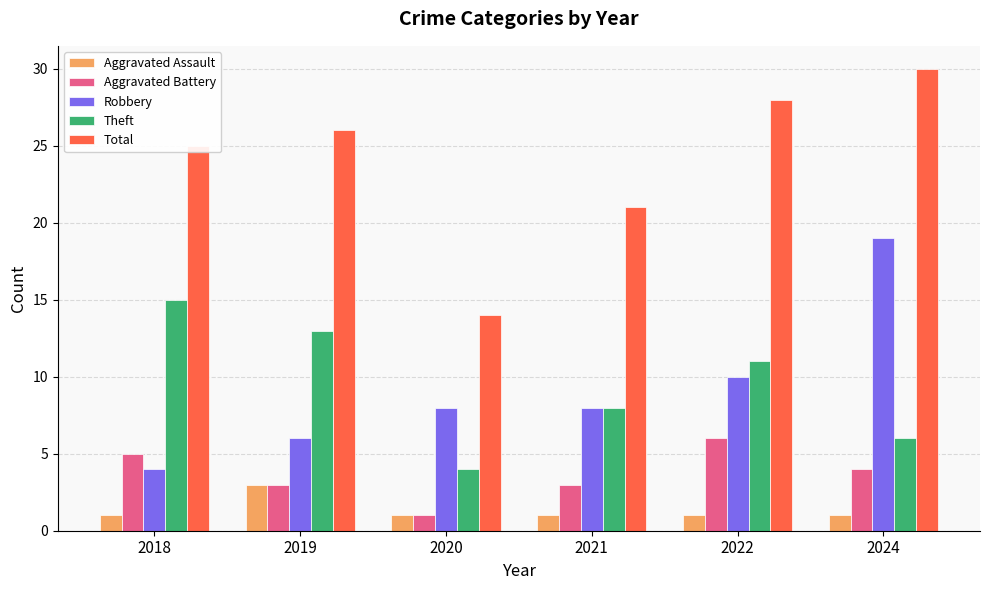

Reading left to right, extract all data points from this chart.

Aggravated Assault: 2018=1	2019=3	2020=1	2021=1	2022=1	2024=1
Aggravated Battery: 2018=5	2019=3	2020=1	2021=3	2022=6	2024=4
Robbery: 2018=4	2019=6	2020=8	2021=8	2022=10	2024=19
Theft: 2018=15	2019=13	2020=4	2021=8	2022=11	2024=6
Total: 2018=25	2019=26	2020=14	2021=21	2022=28	2024=30